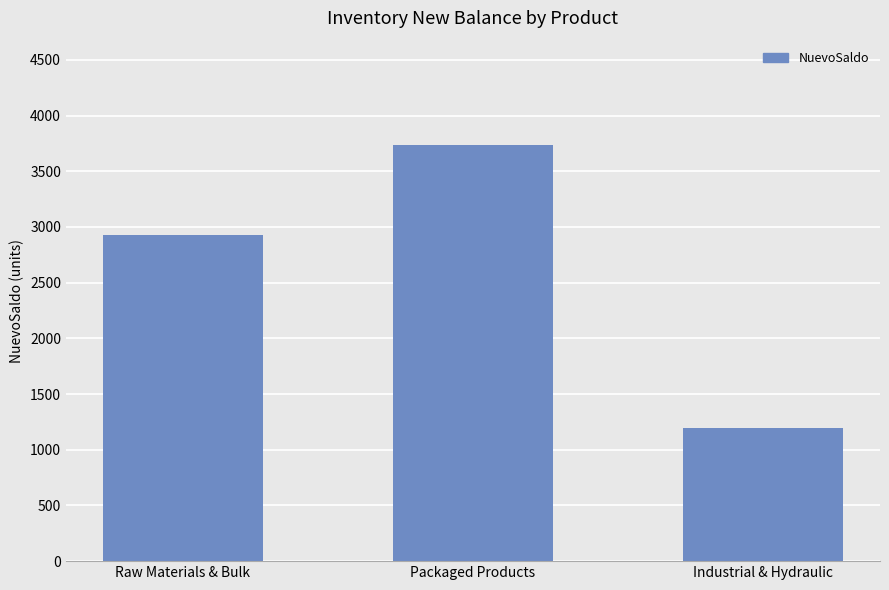

List the labels in order of value, smallest first.

Industrial & Hydraulic, Raw Materials & Bulk, Packaged Products